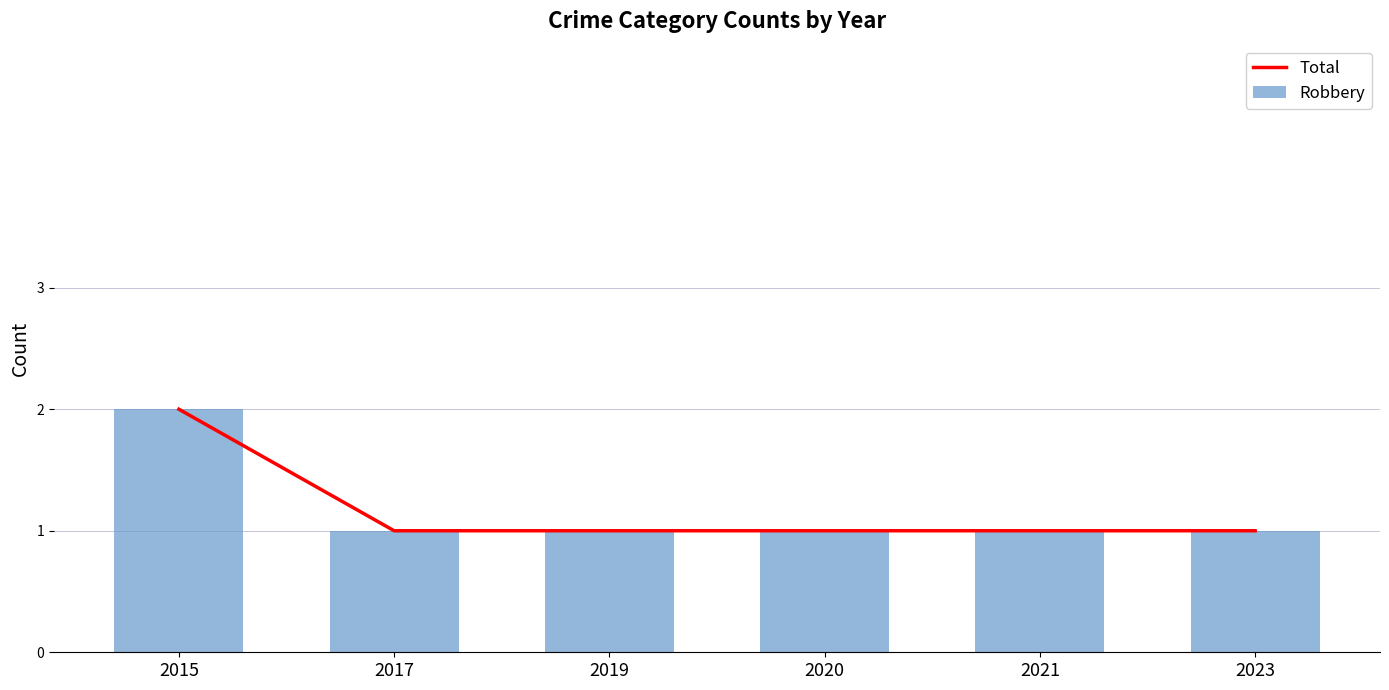

What is the maximum value shown in the chart?

2